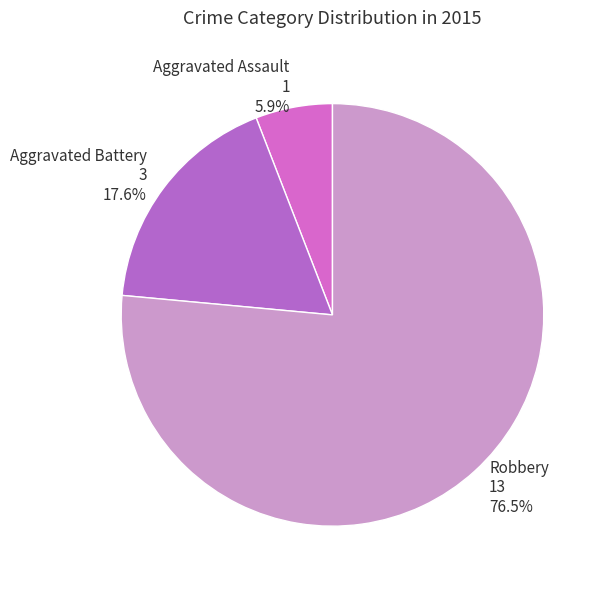

To the nearest percent, what percentage of the pie is Aggravated Assault?

6%